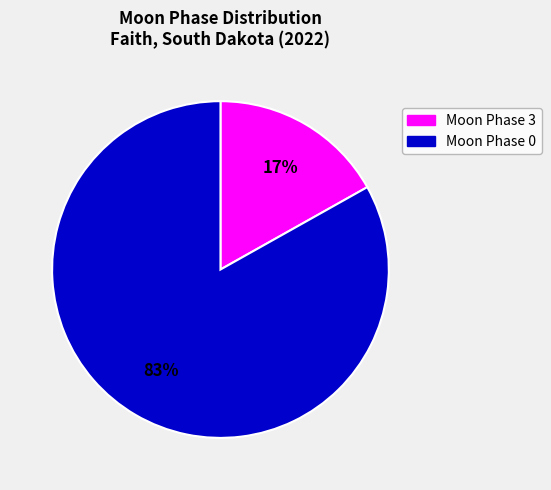

Is there a majority slice in this chart?

Yes